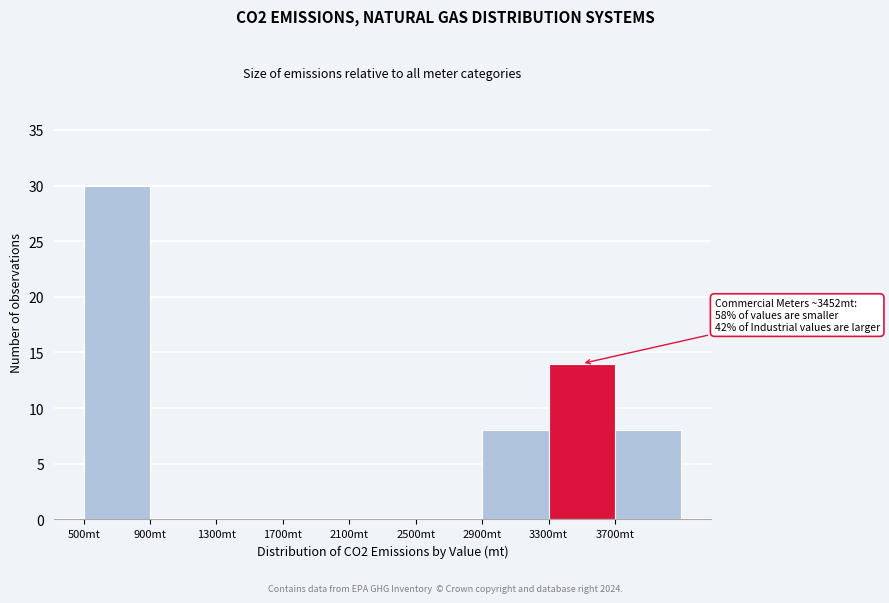

Over which range of the x-axis is the bar tallest?

500 to 900